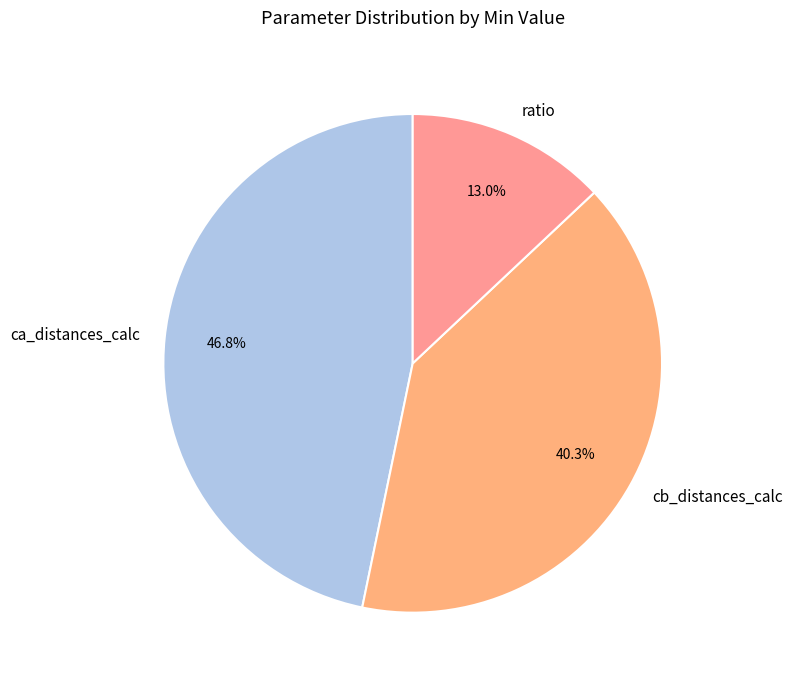

Rank the categories by value from lowest to highest.

ratio, cb_distances_calc, ca_distances_calc